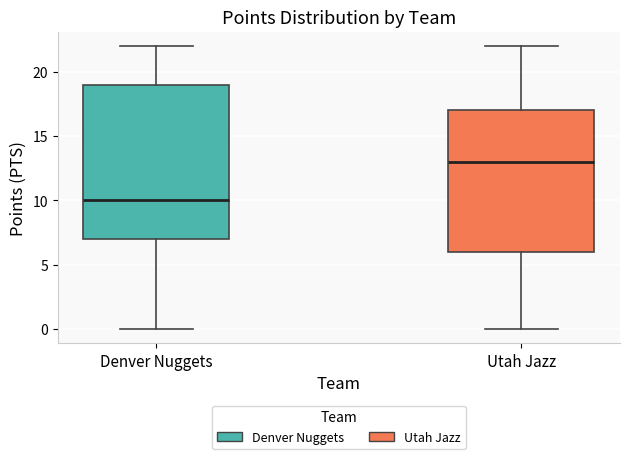

Reading left to right, read every box against the y-axis: the position of its median line, the range the box covers, and the ends of its whiskers. The values are not printed on the chart, so give them approximately, as read against the axis.

Denver Nuggets: median 10, box 7 to 19, whiskers 0 to 22
Utah Jazz: median 13, box 6 to 17, whiskers 0 to 22